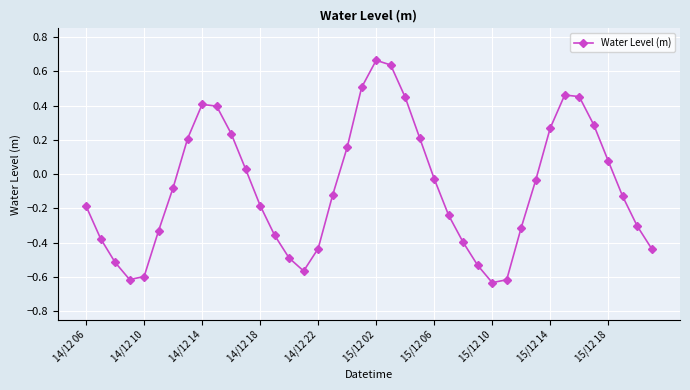

How many points are higher than both their immediate neighbors (excluding endpoints)?

3